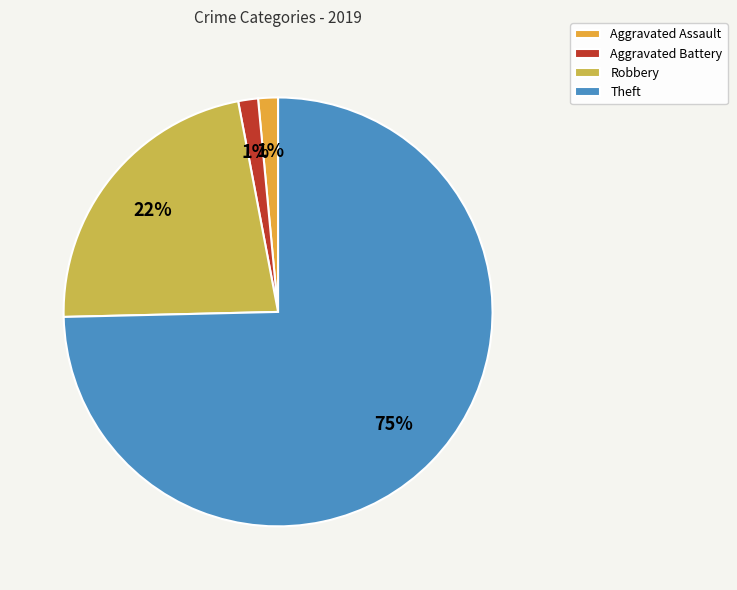

The Aggravated Battery slice represents 6% of the pie. True or false?

False